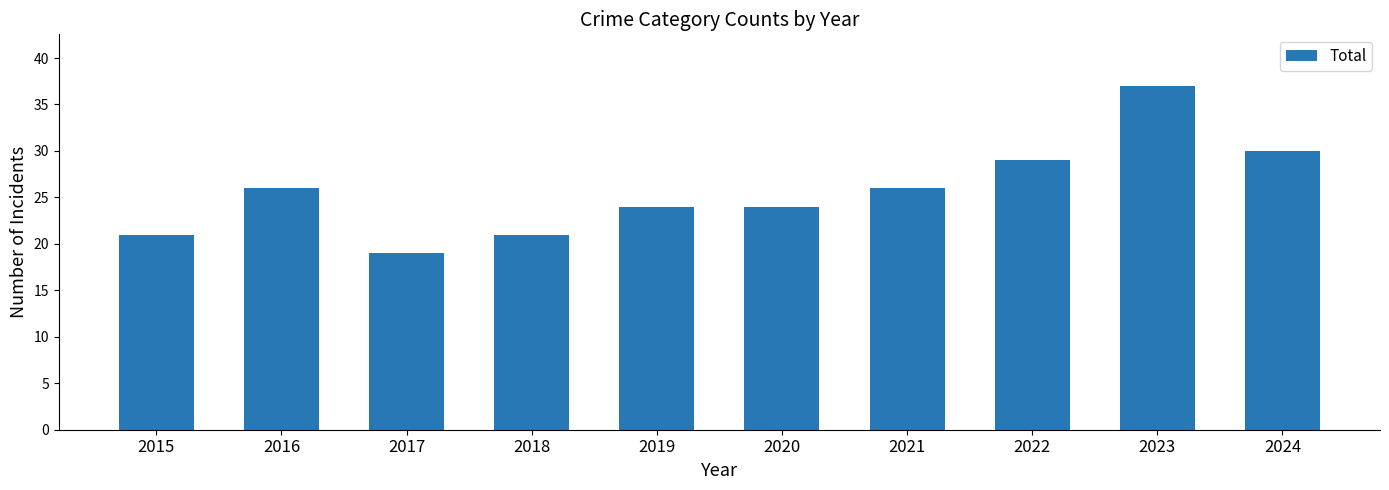

Reading left to right, transcribe all the data shown in this chart.

21	26	19	21	24	24	26	29	37	30